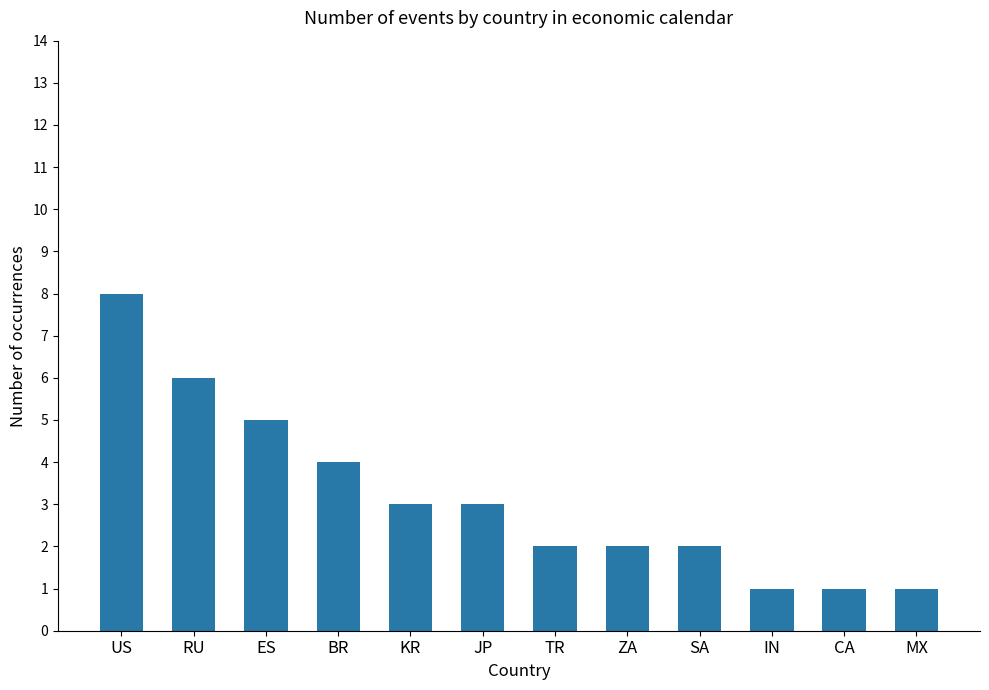

What is the ratio of the value at SA to the value at ZA?

1.0